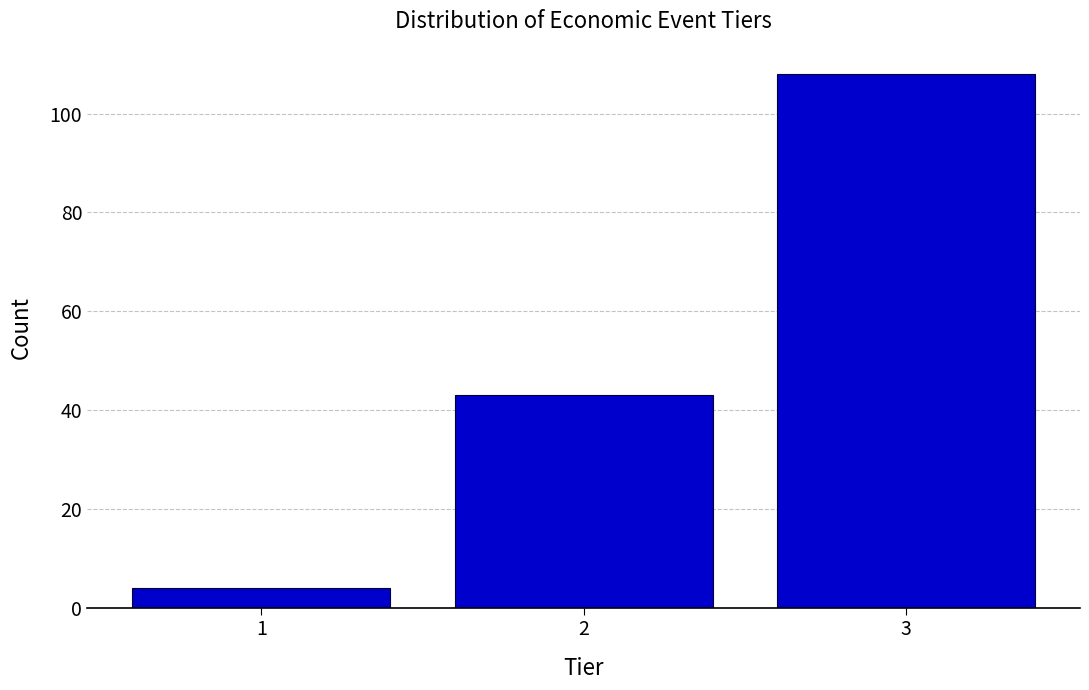

Reading right to left, transcribe all the data shown in this chart.

108	43	4